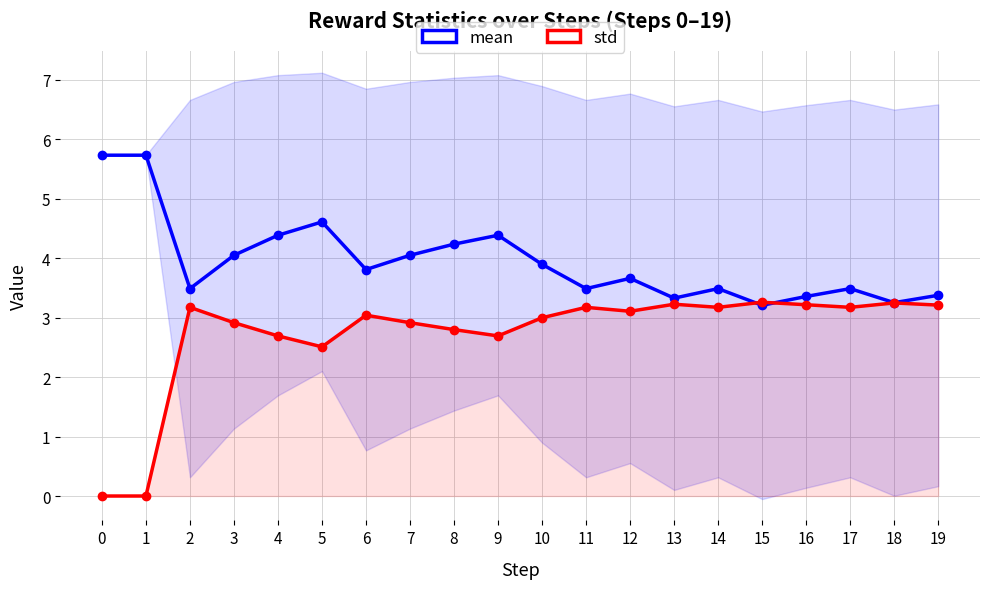

What is the difference between the mean values at 8 and 9?

0.1